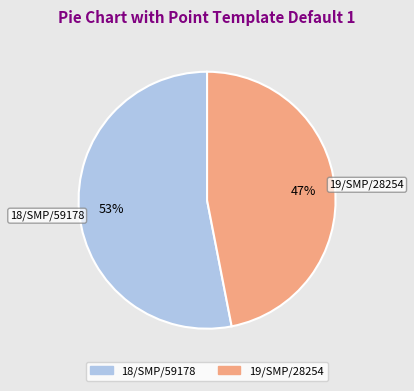

Is it true that 19/SMP/28254 is 47% of the pie?

True